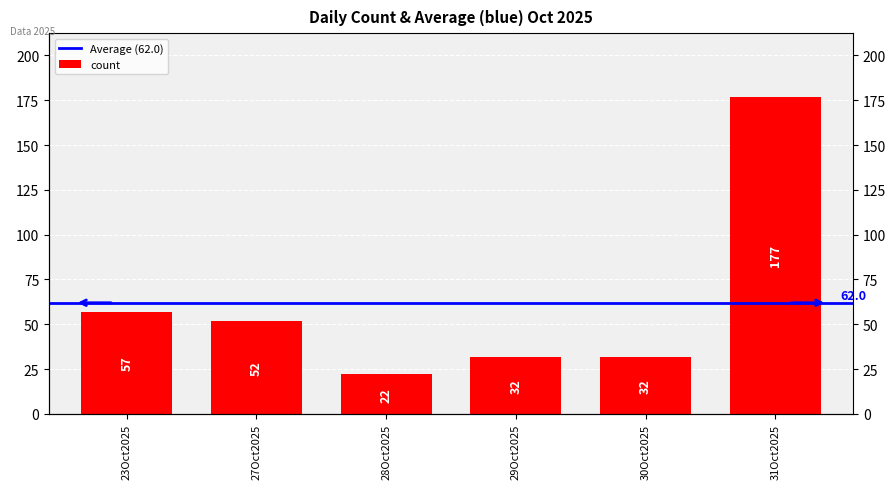

List the labels in order of value, smallest first.

28Oct2025, 29Oct2025, 30Oct2025, 27Oct2025, 23Oct2025, 31Oct2025